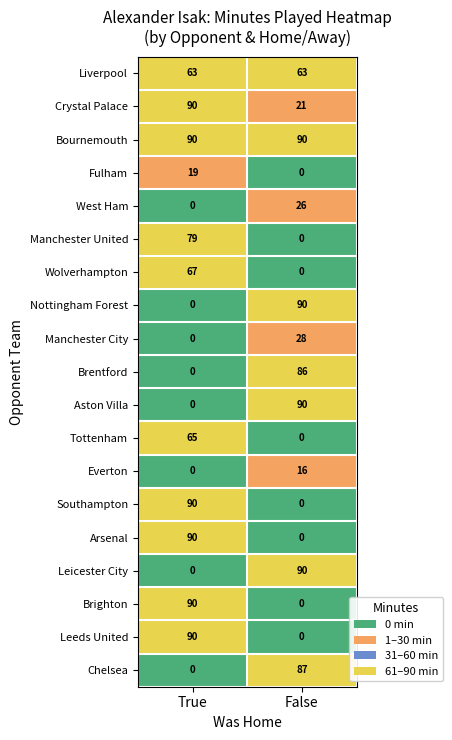

List the labels in order of Fulham value, smallest first.

False, True